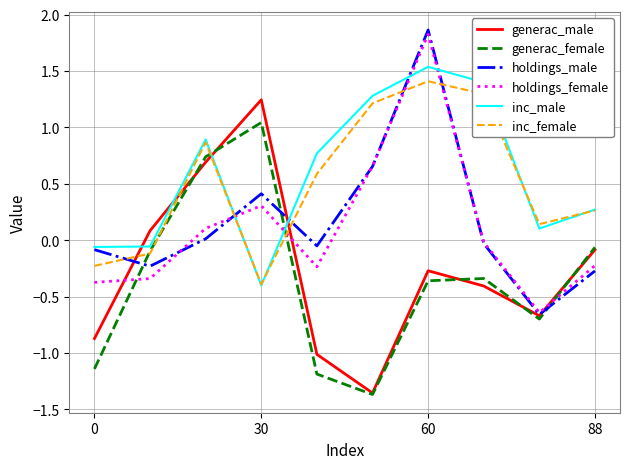

After their last crossing, which series has the higher values: inc_female or generac_male?

inc_female